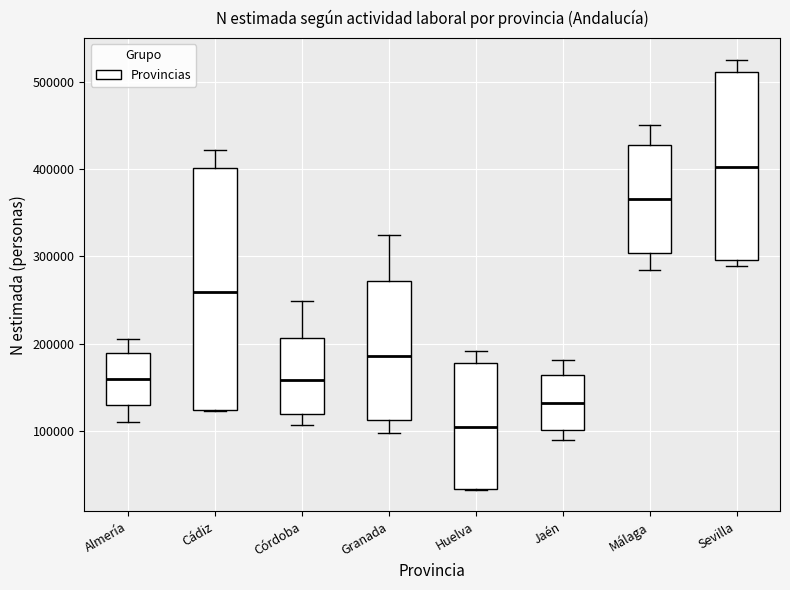

Where does the median line of the box for Sevilla sit on the y-axis? The values are not printed on the chart, so give them approximately, as read against the axis.

400000